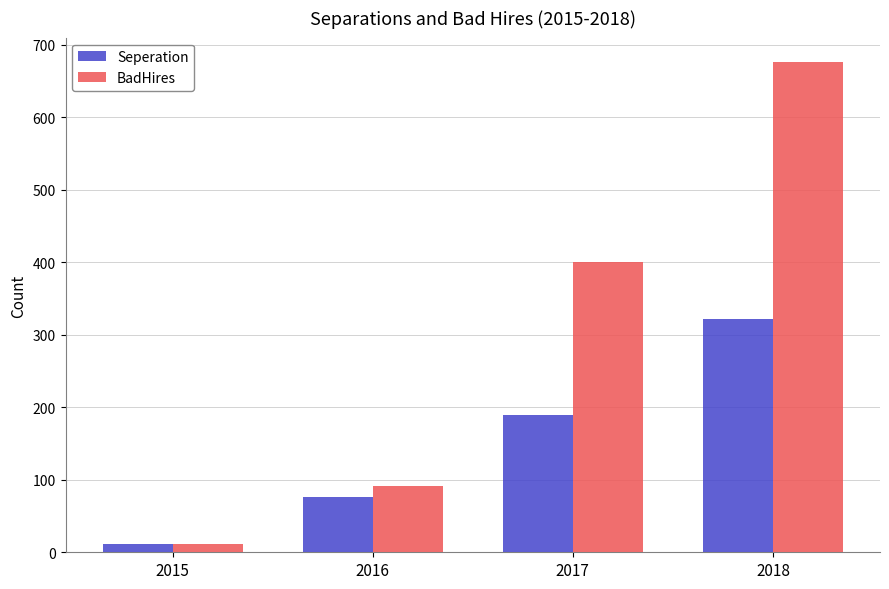

At which category is the sum across all series the highest?

2018